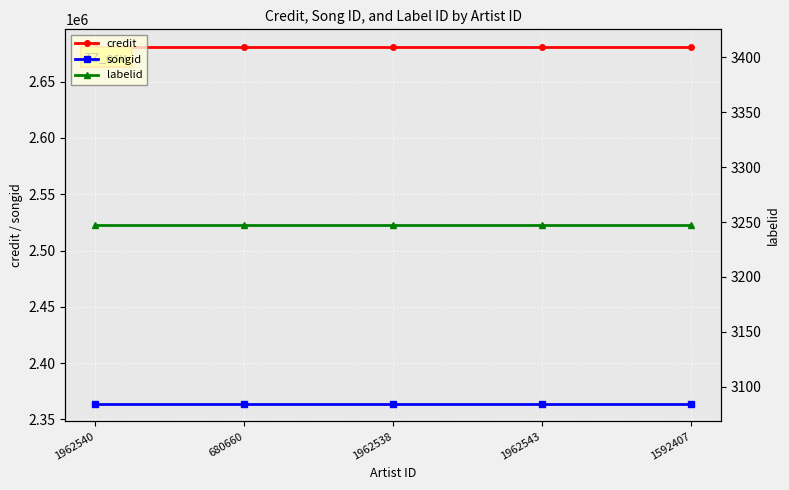

Rank the categories by credit value from lowest to highest.

1962540, 680660, 1962538, 1962543, 1592407